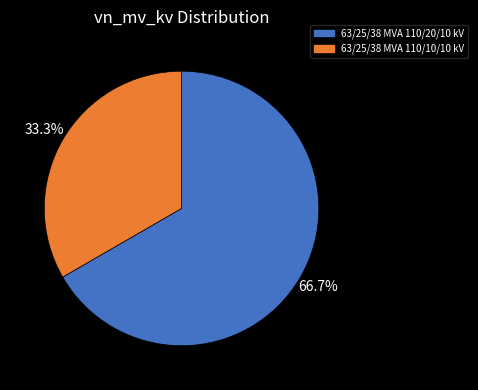

Between 63/25/38 MVA 110/10/10 kV and 63/25/38 MVA 110/20/10 kV, which is larger?

63/25/38 MVA 110/20/10 kV